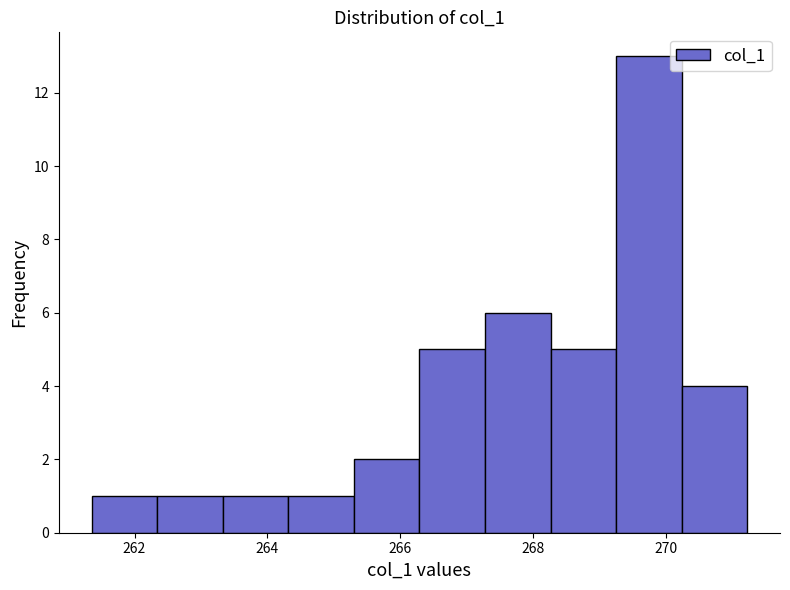

What is the height of the bar covering 264.4 to 265.4 on the x-axis? Neither the bar edges nor the heights are printed on the chart, so give them approximately, as read against the axes.

1